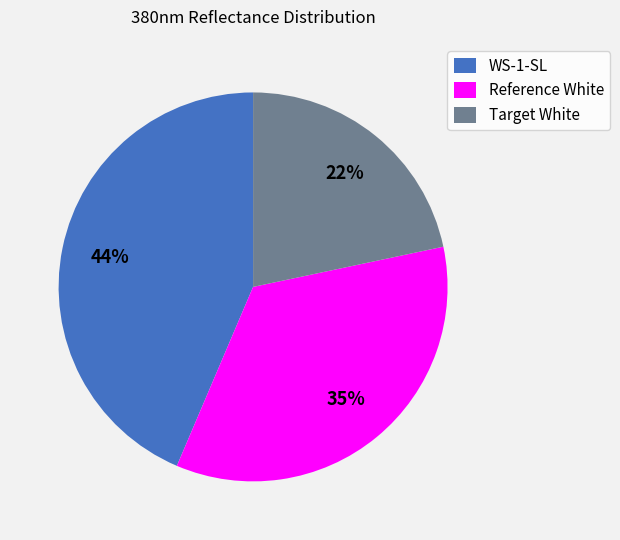

Which category has the biggest portion of the pie?

WS-1-SL